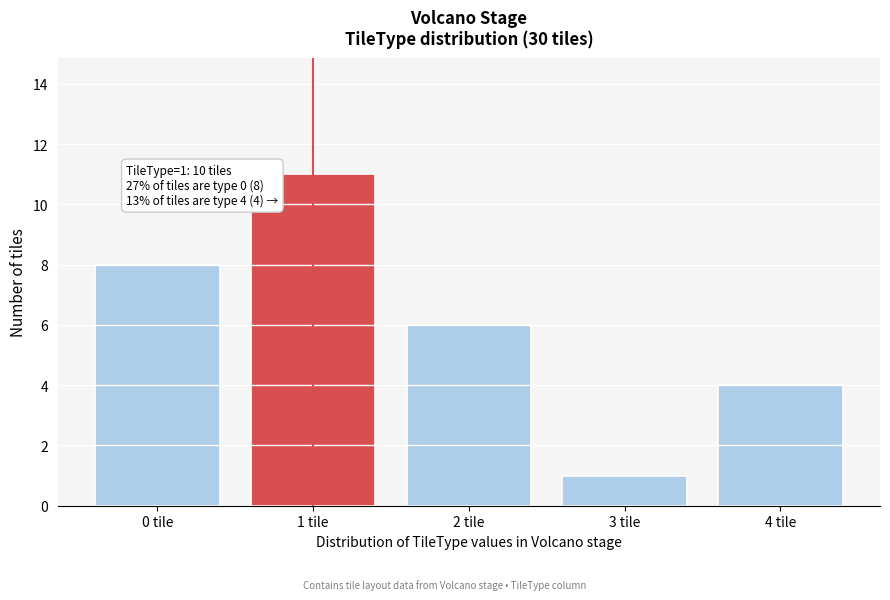

Reading left to right, list all the values displayed in this chart.

8	11	6	1	4